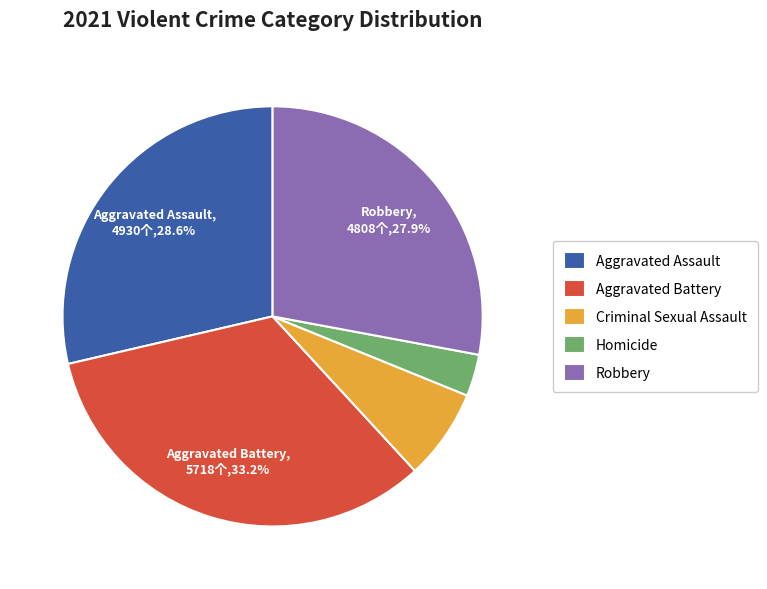

Count the number of slices in the pie.

5